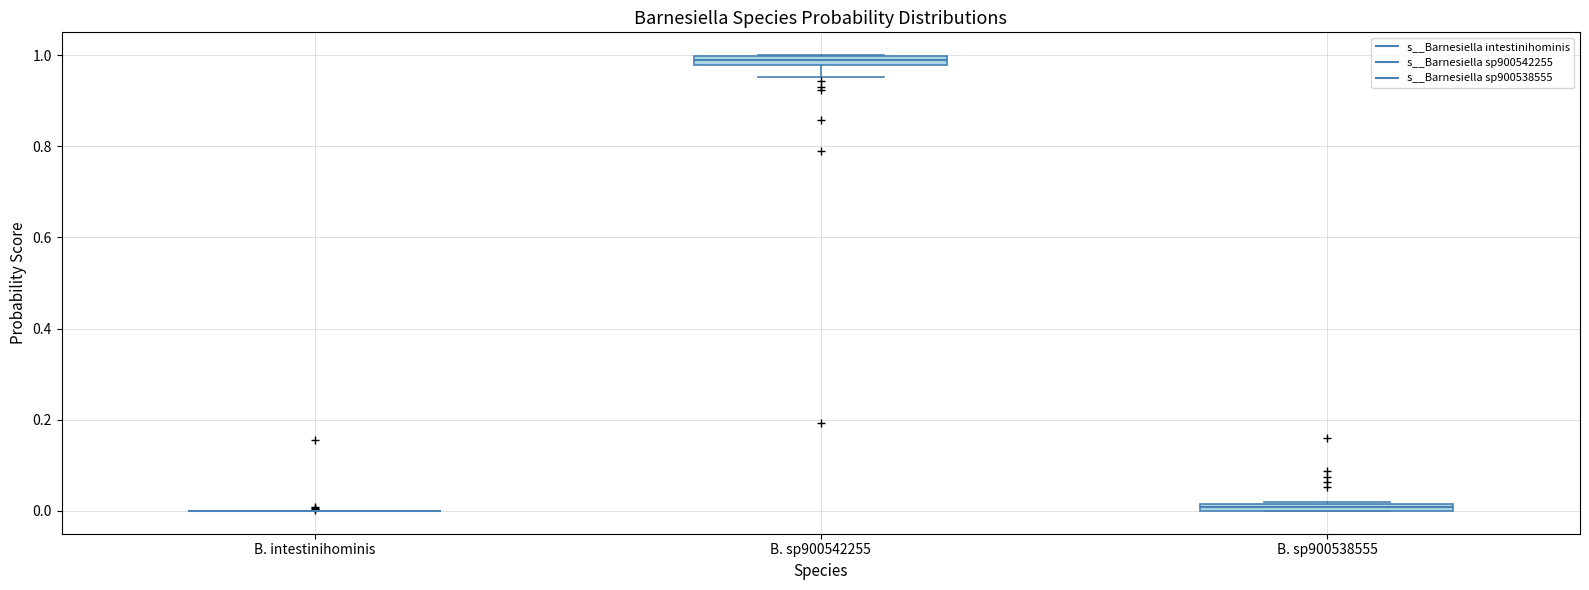

Where does the lower whisker of the box for B. sp900542255 end on the y-axis? The values are not printed on the chart, so give them approximately, as read against the axis.

0.96